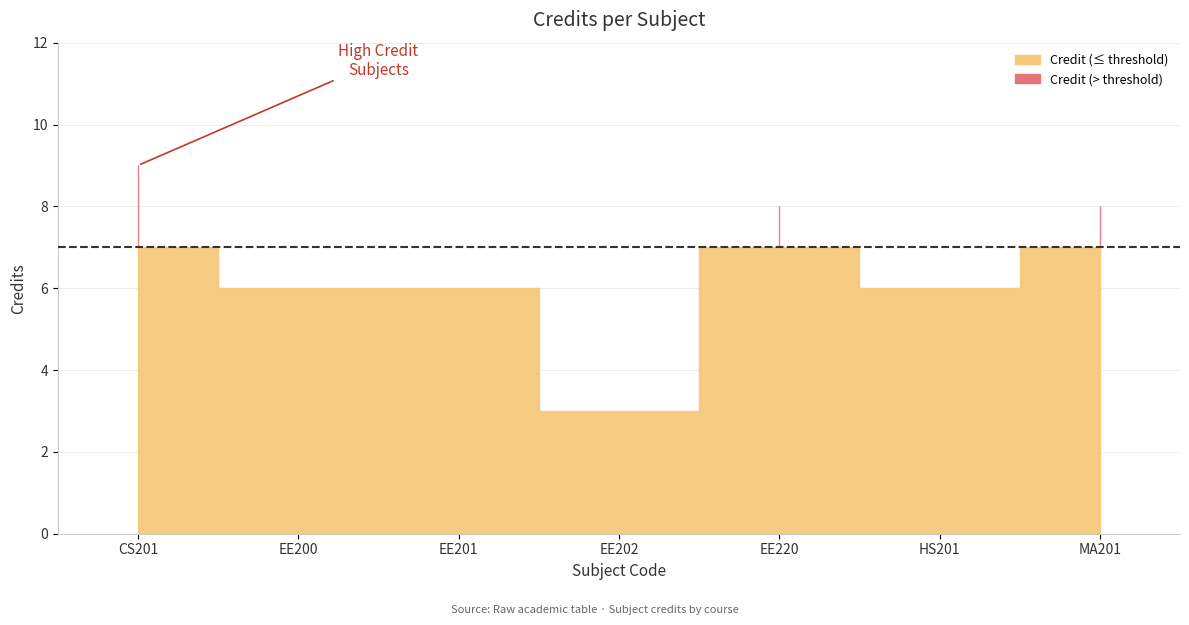

Between EE201 and MA201, which is larger?

MA201